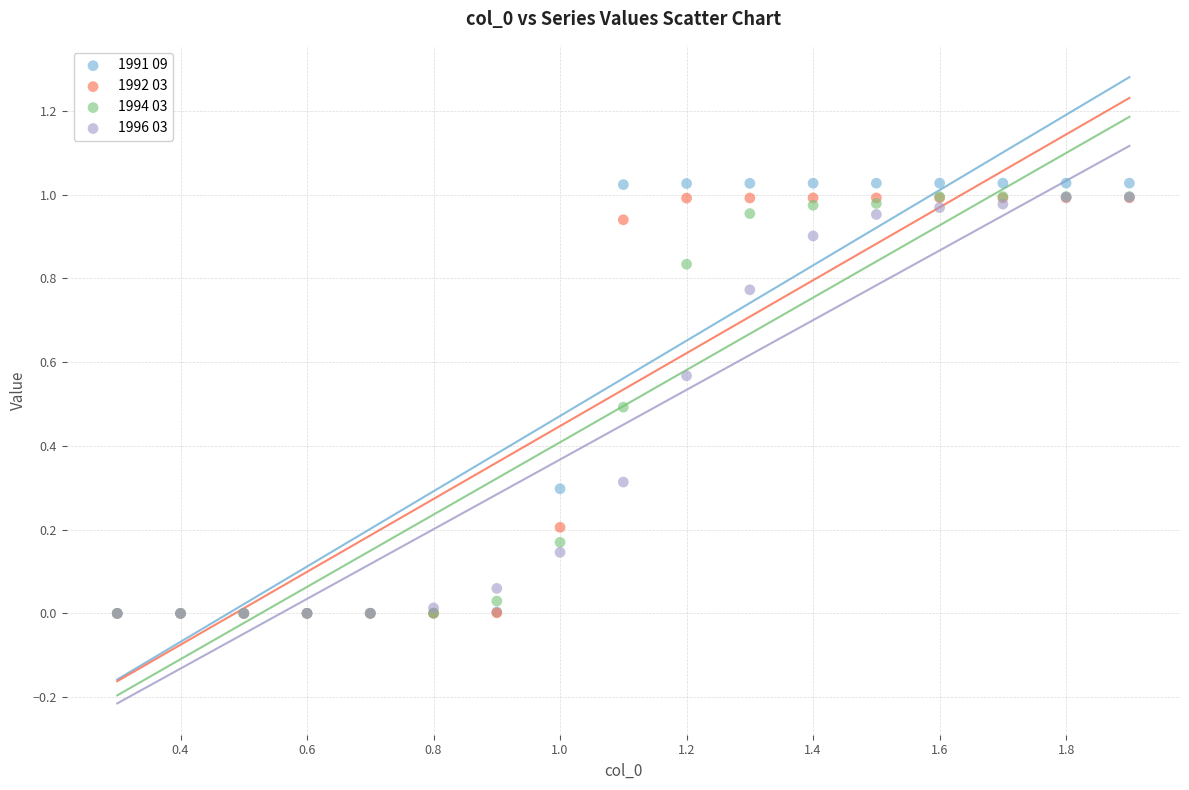

Which series contains the highest Y value?

1991 09